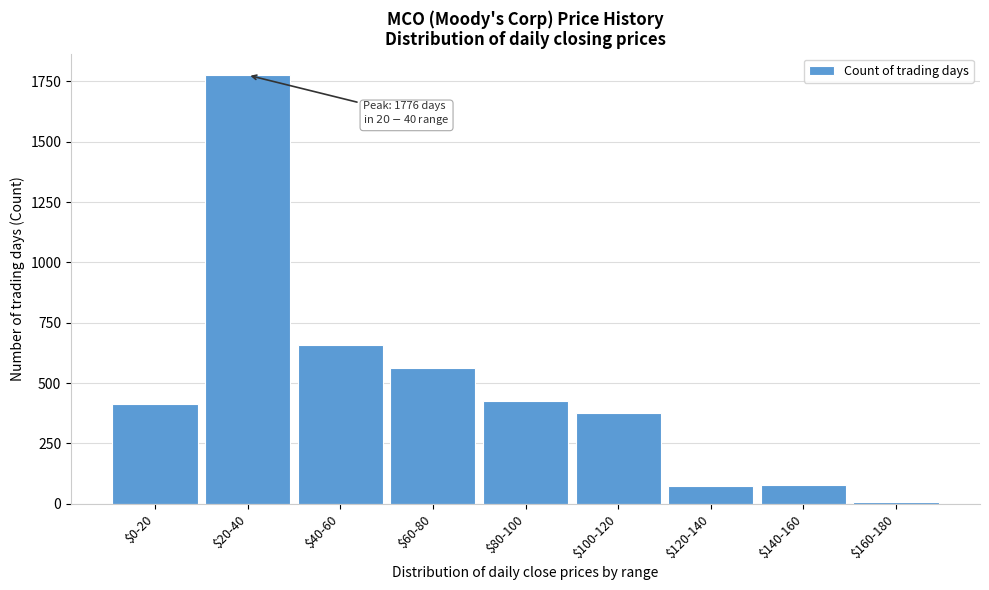

What is the difference between the second highest and minimum values?

650